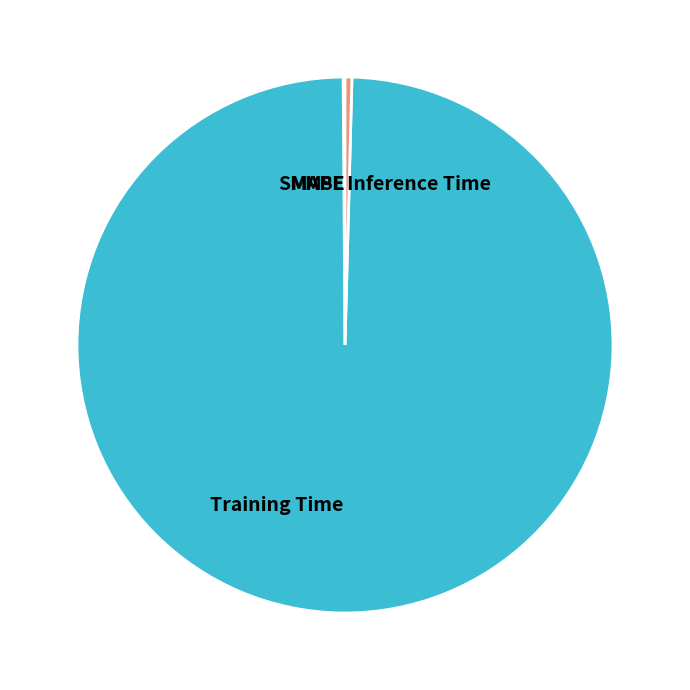

Is there any slice that represents more than half of the pie?

Yes